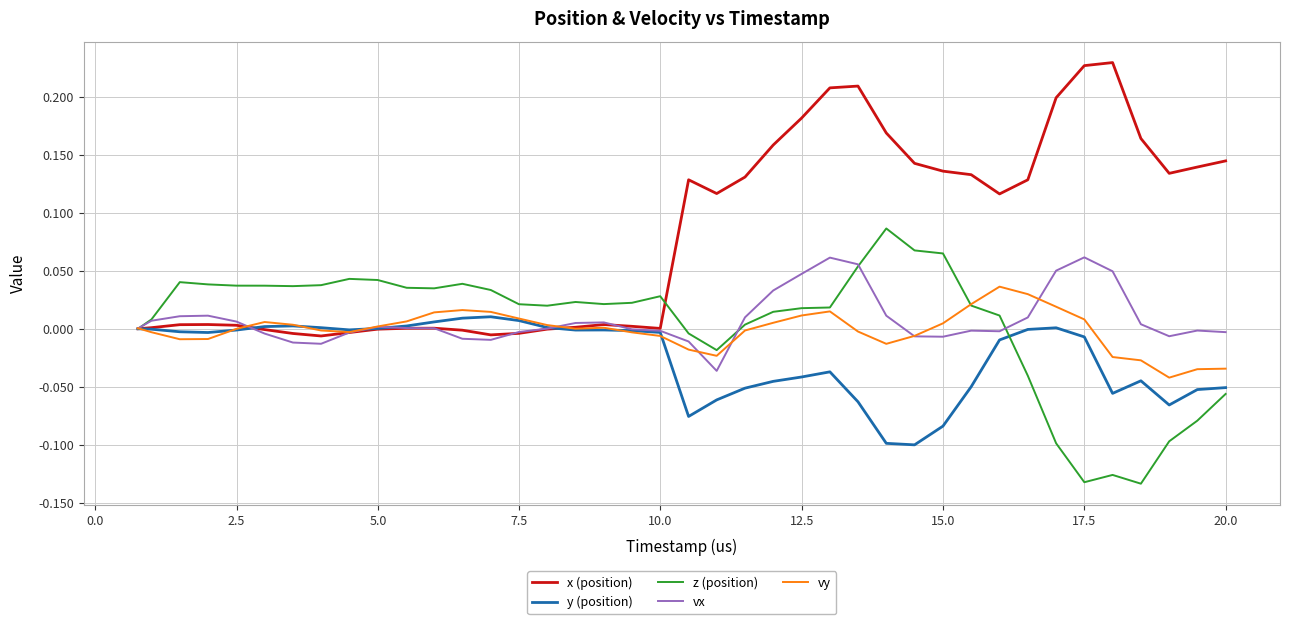

Which series has the largest total across all categories?

x (position)